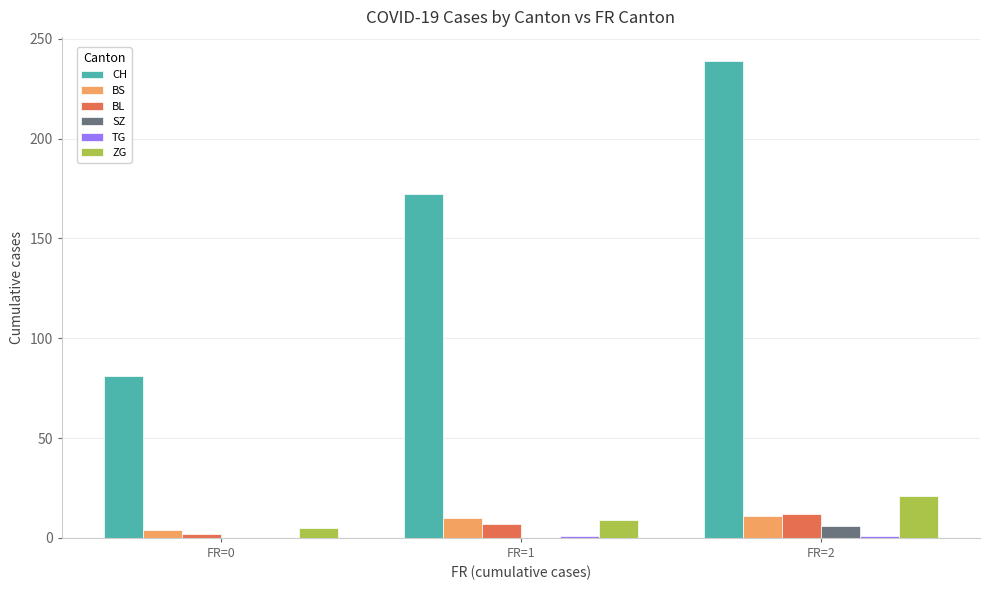

How many groups of bars are there?

3